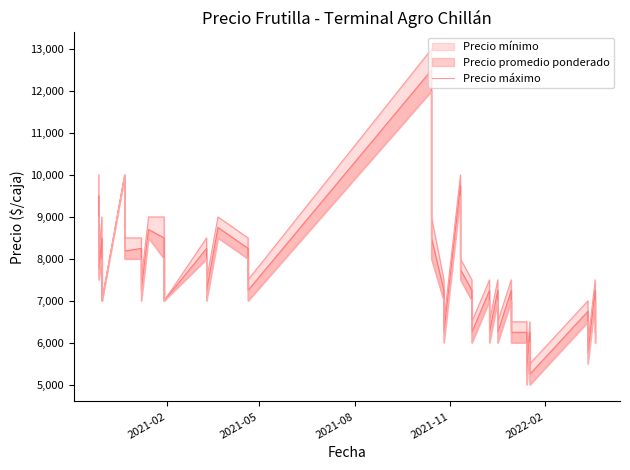

What is the maximum value shown in the chart?

13000